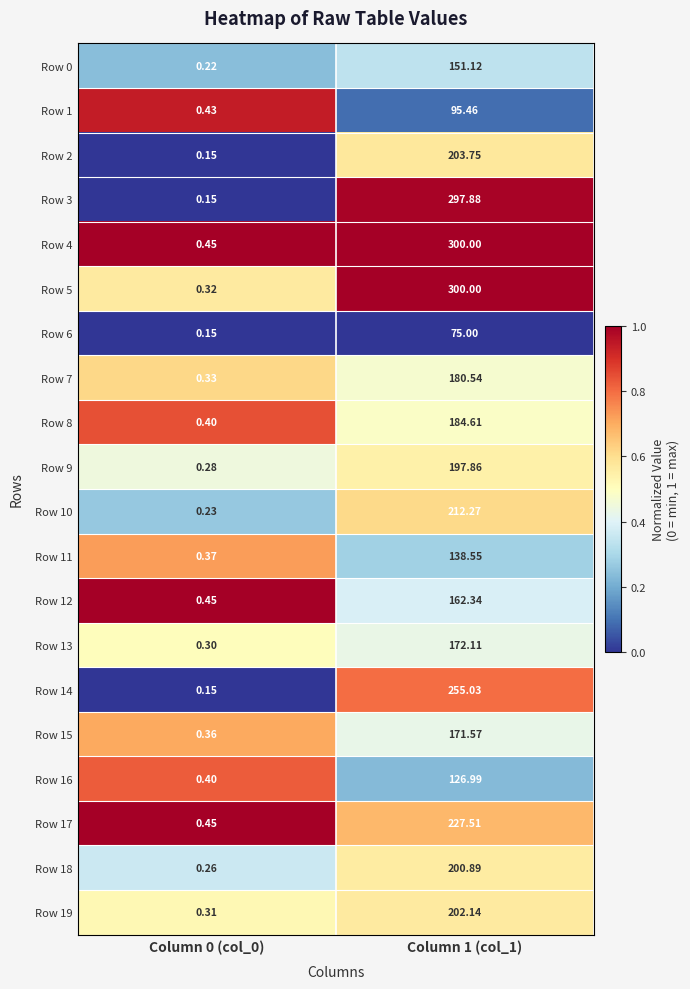

Is the value of Row 4 at Column 1 (col_1) greater than the value of Row 19 at Column 1 (col_1)?

Yes